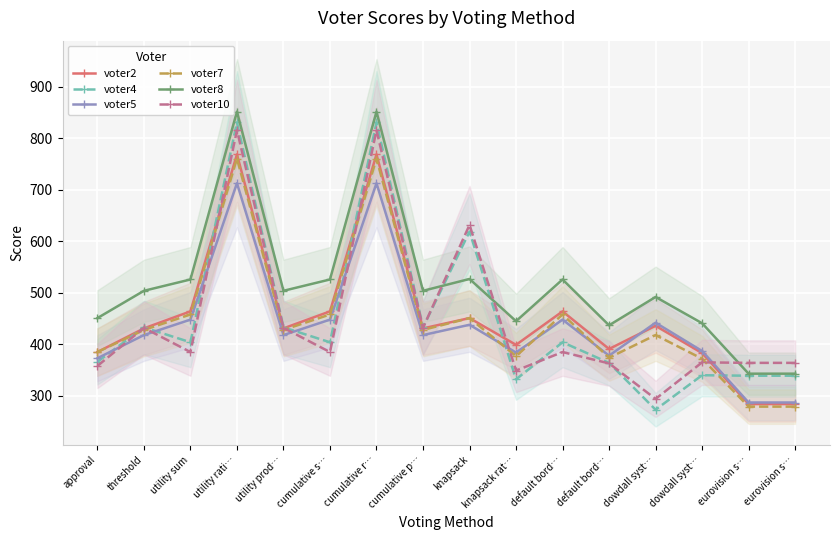

How many lines are shown in the chart?

6